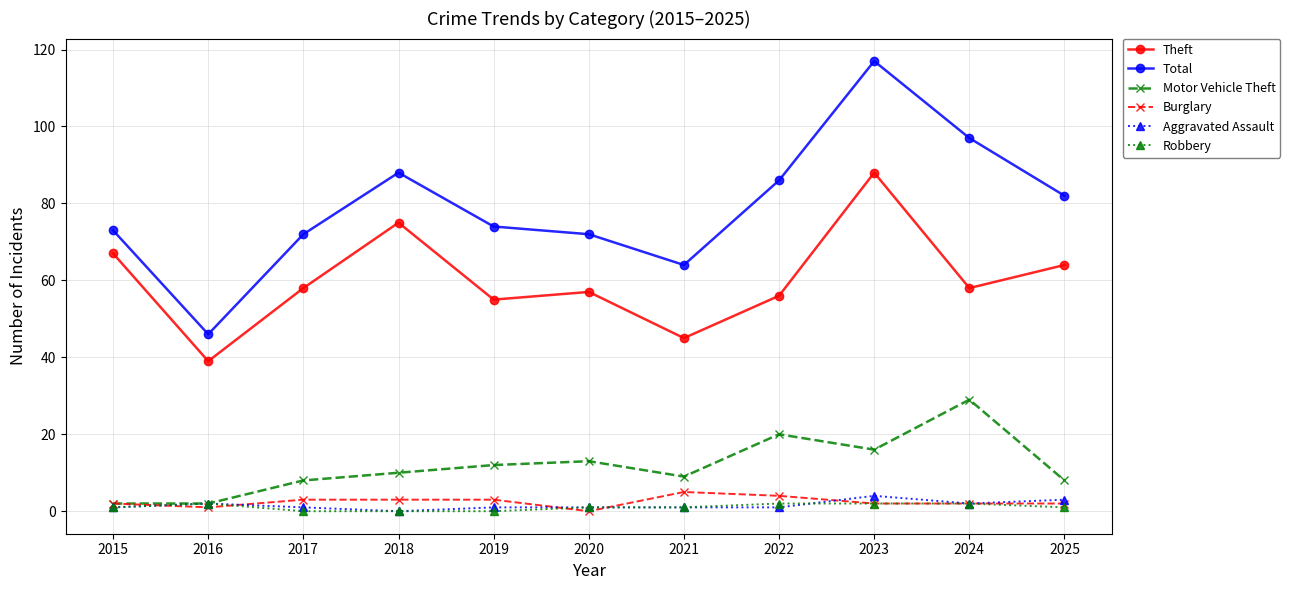

True or false: Burglary and Total intersect in this chart.

False